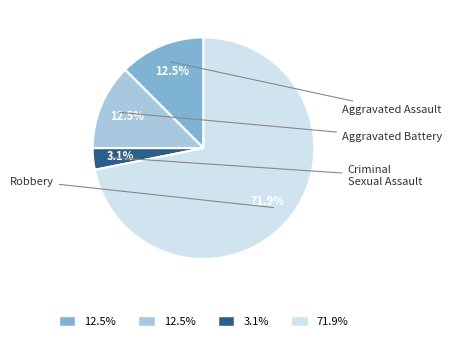

Is there a majority slice in this chart?

Yes